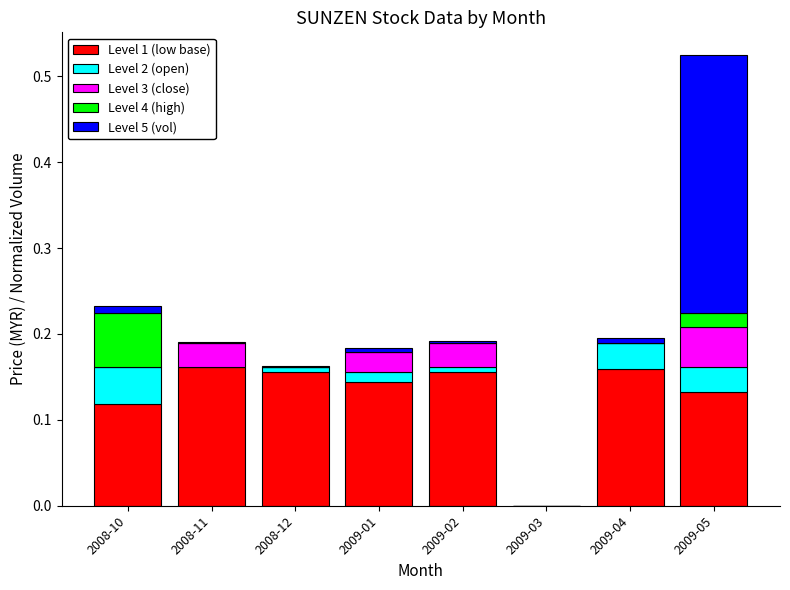

At which category is the sum across all series the highest?

2009-05